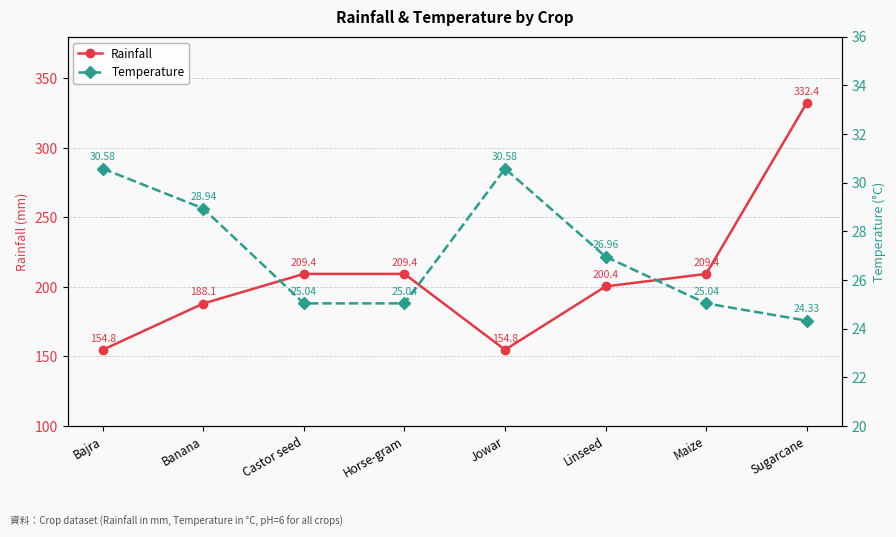

At which label does Rainfall first exceed 209?

Castor seed